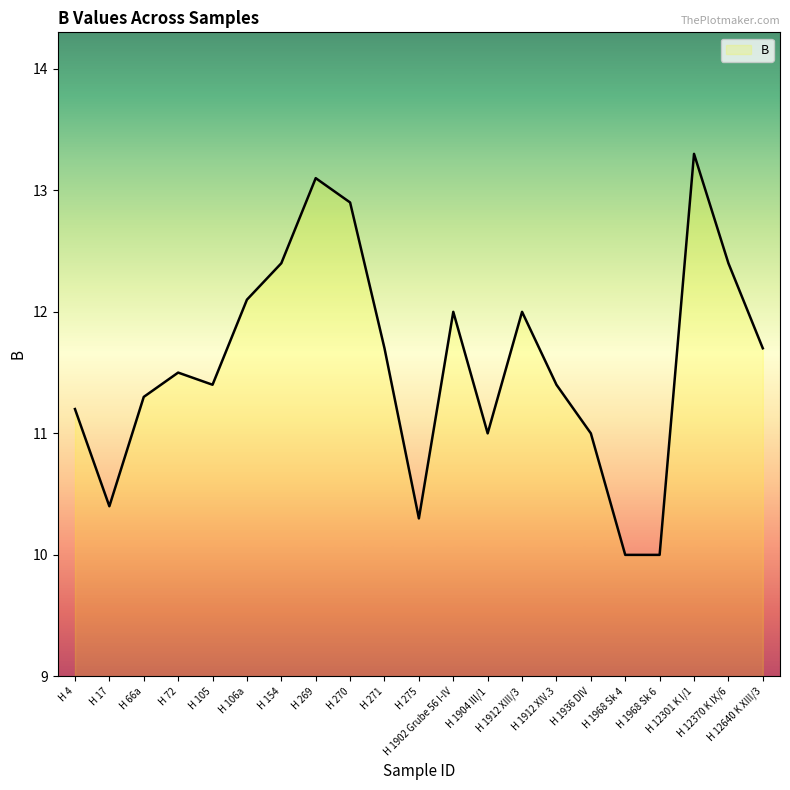

What is the greatest value displayed?

13.3